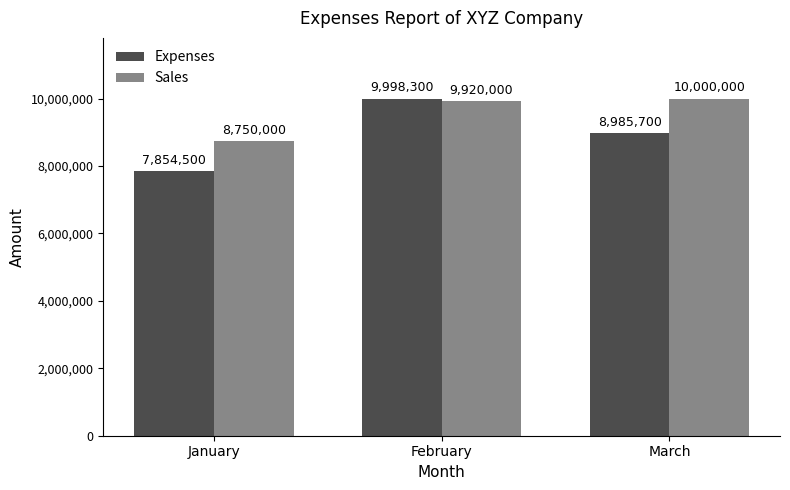

The Expenses series shows 7854500 at January. True or false?

True